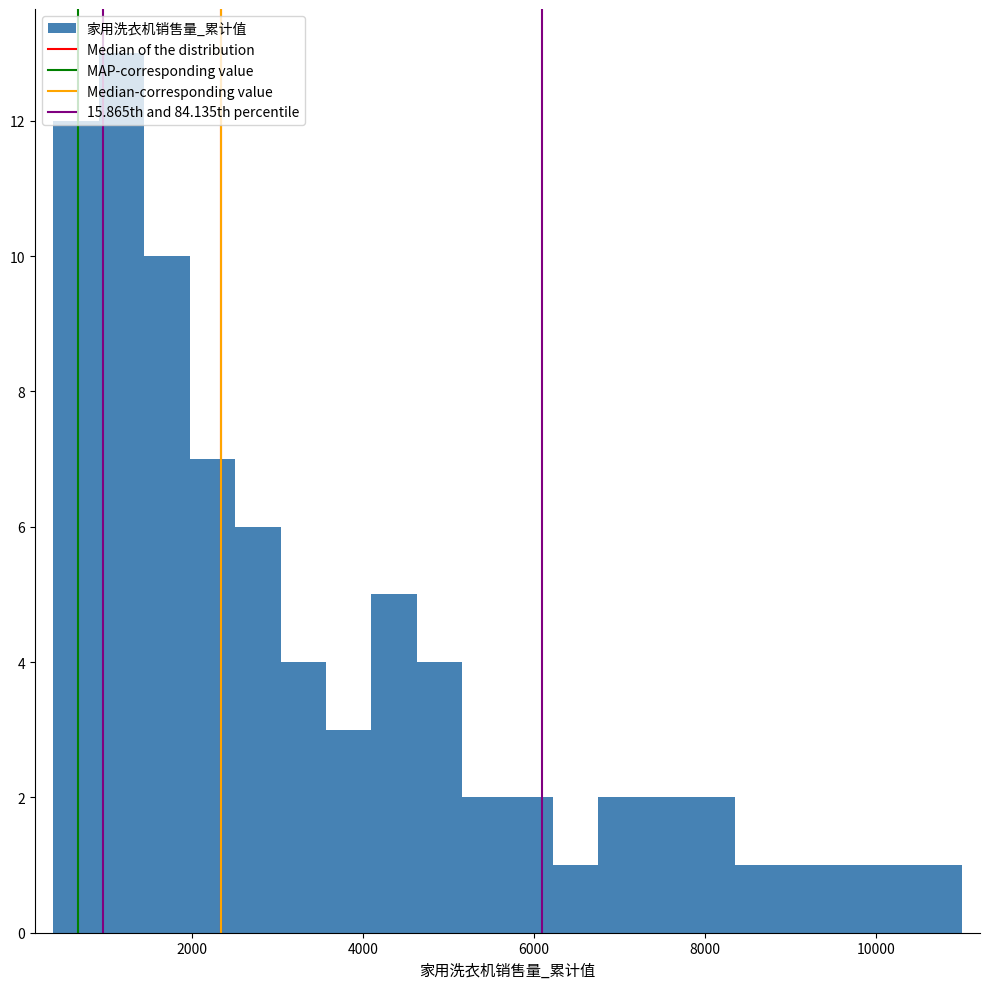

Read against the x-axis, roughly where is the centre of the tallest bar?

1200